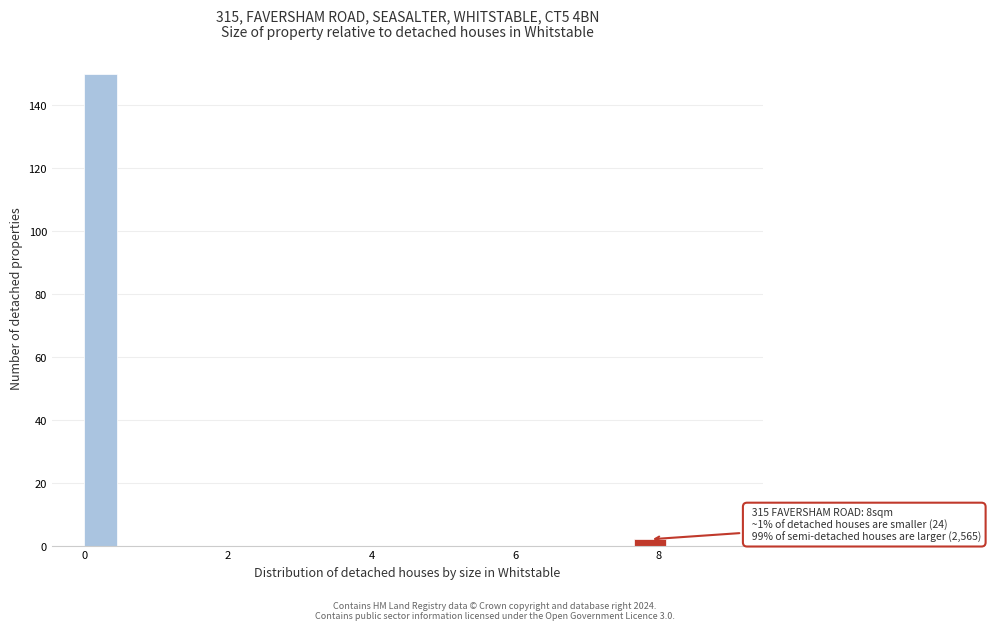

Around what value on the x-axis is the tallest bar? Give the approximate position of its centre, as read against the axis.

0.2